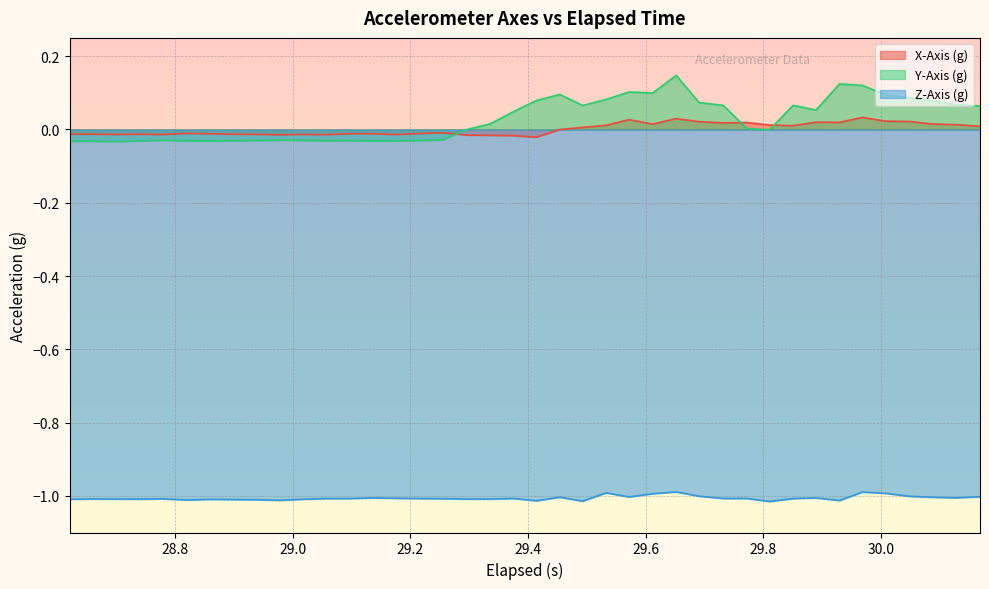

Which series has the largest range (max minus min)?

Y-Axis (g)